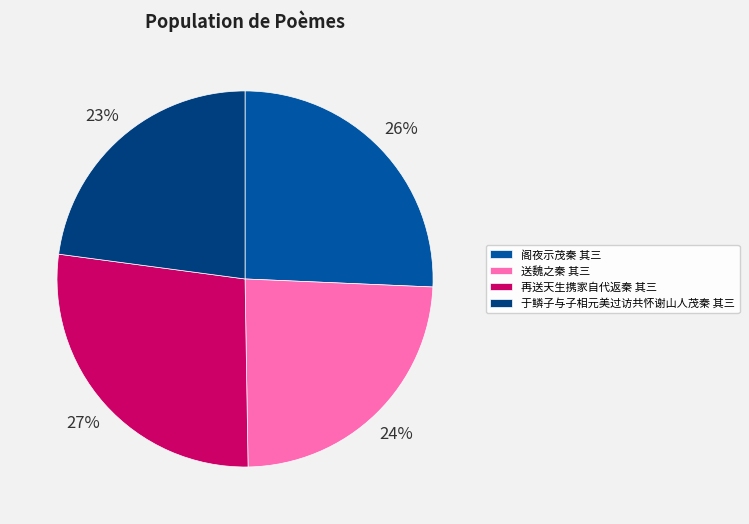

What is the ratio of the value at 于鳞子与子相元美过访共怀谢山人茂秦 其三 to the value at 送魏之秦 其三?

1.0